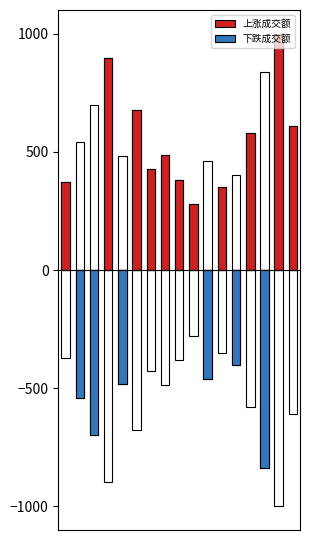

What is the minimum value shown in the chart?

-838.8